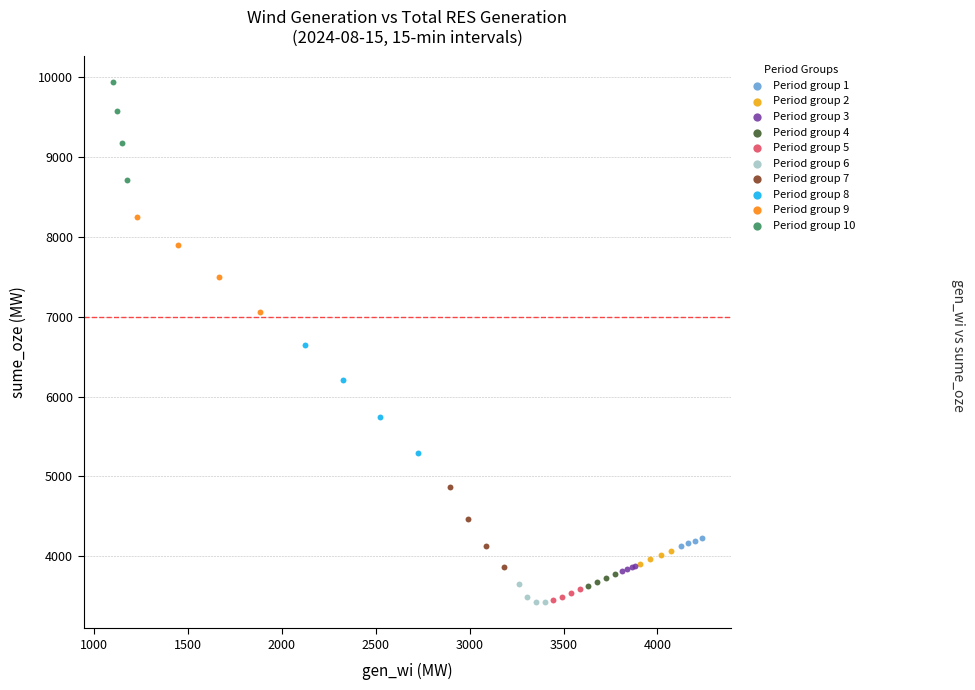

Which series has the largest Y range (max minus min)?

Period group 8